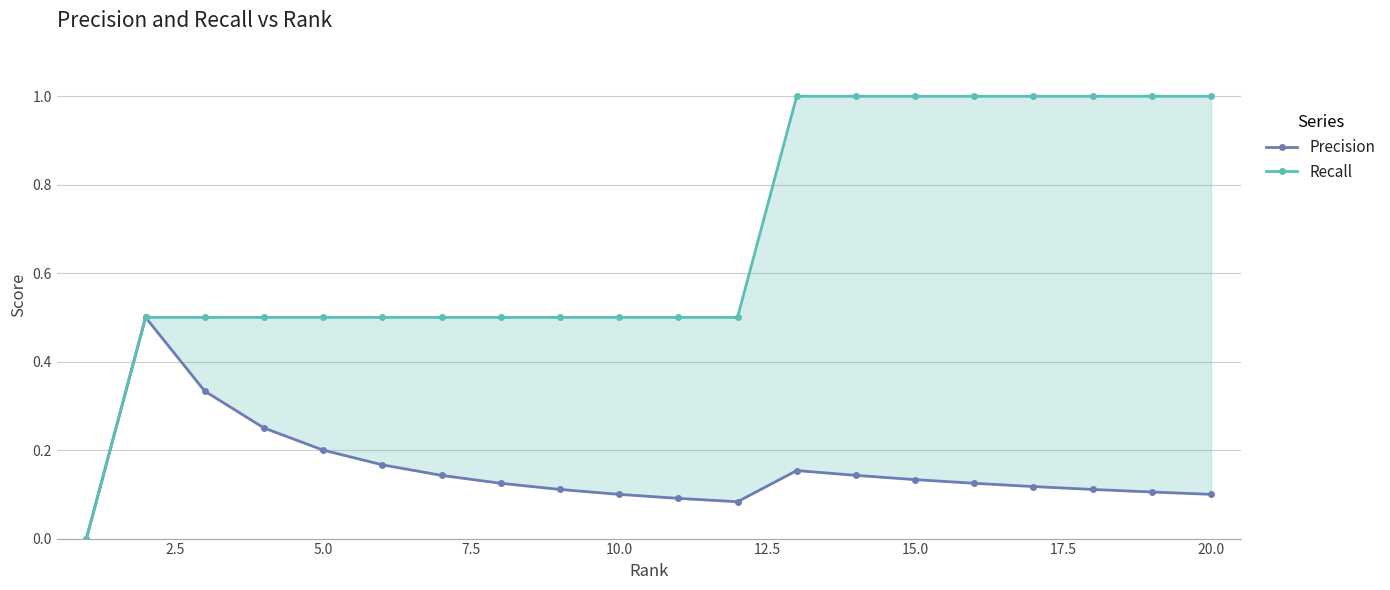

How many categories are shown in the chart?

20